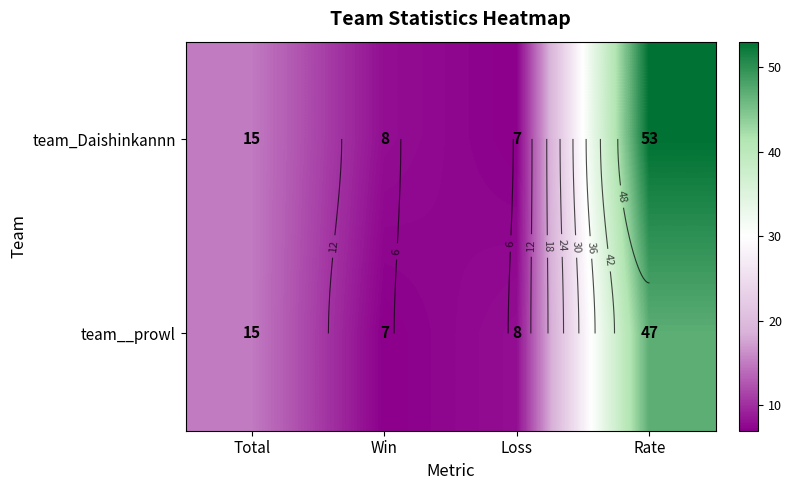

Which series has the widest spread of values?

team_Daishinkannn